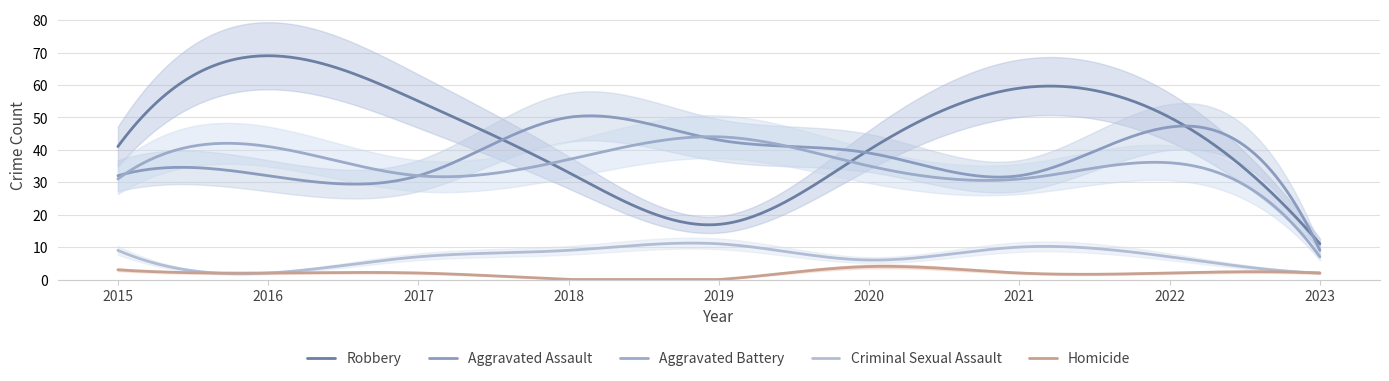

Which series has the widest spread of values?

Robbery